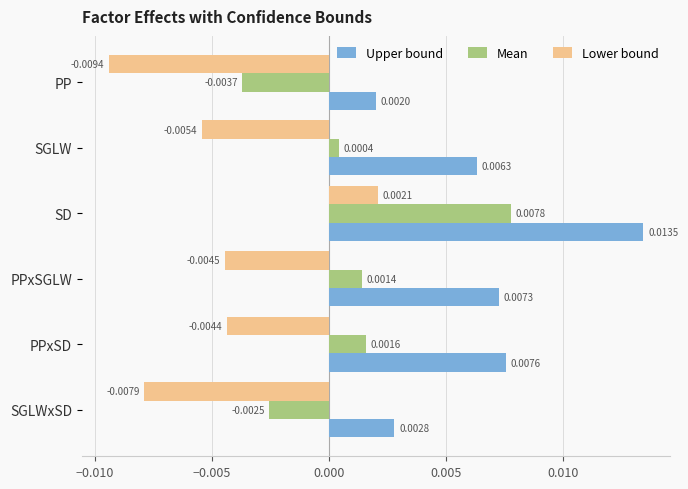

List the series in order of their overall mean, highest first.

Upper bound, Mean, Lower bound